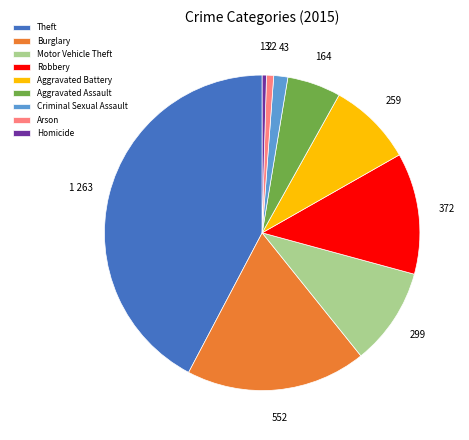

How many segments does this pie chart have?

9